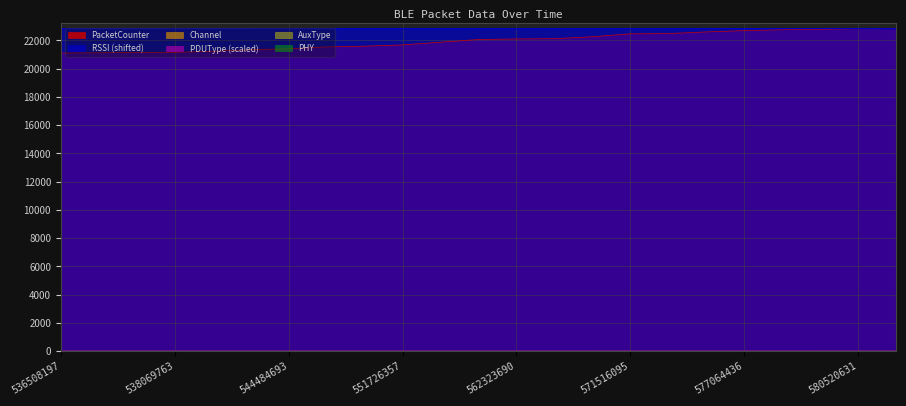

The value of PDUType at 561376351 is 8. True or false?

False